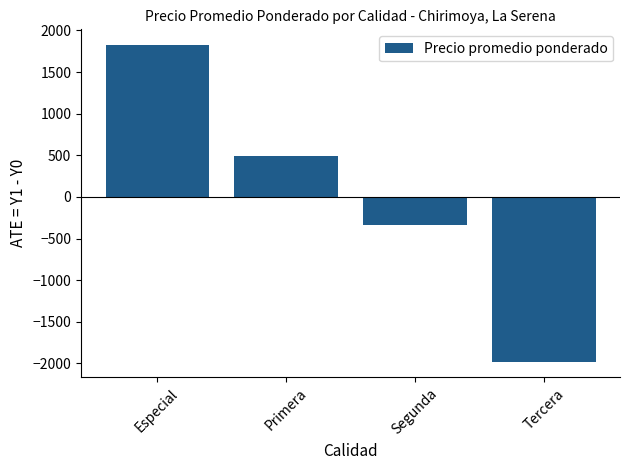

List the labels in order of value, largest first.

Especial, Primera, Segunda, Tercera